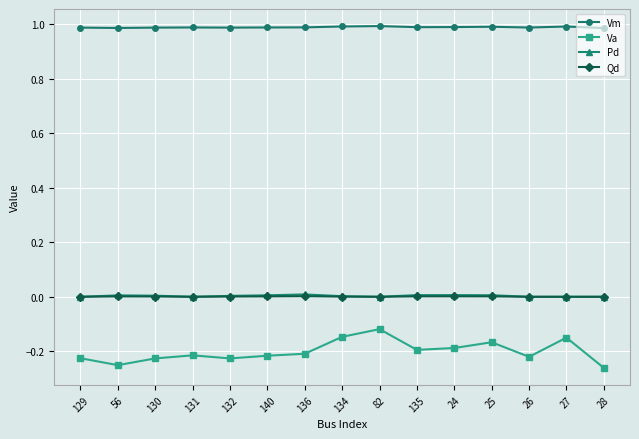

How many lines are shown in the chart?

4